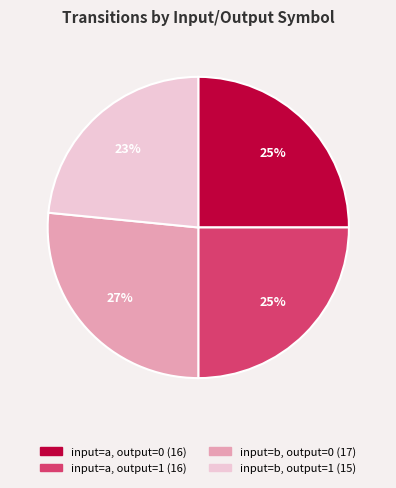

How many slices are in this pie chart?

4